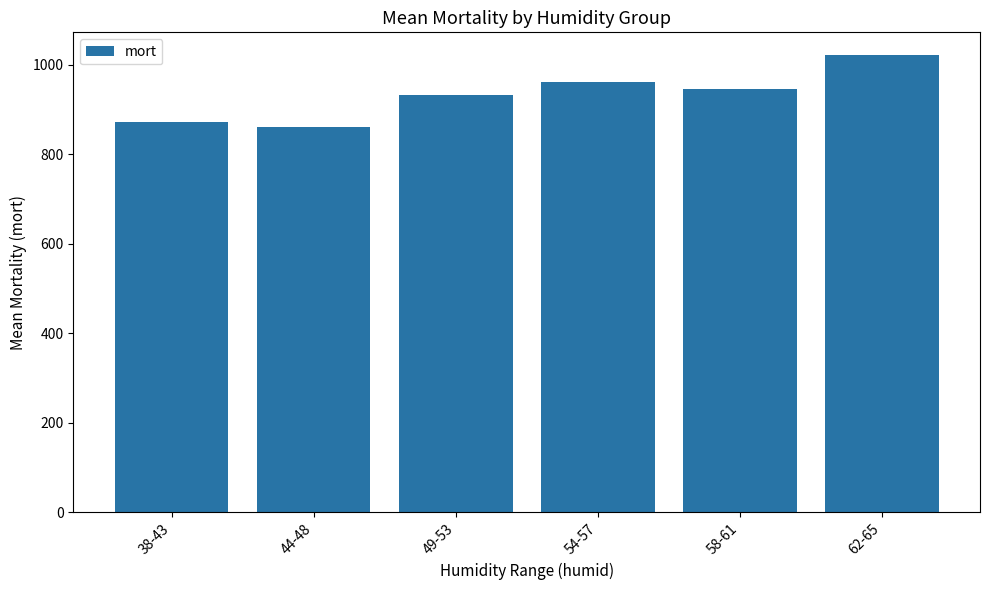

Are the bars grouped side by side (vs. stacked)?

No